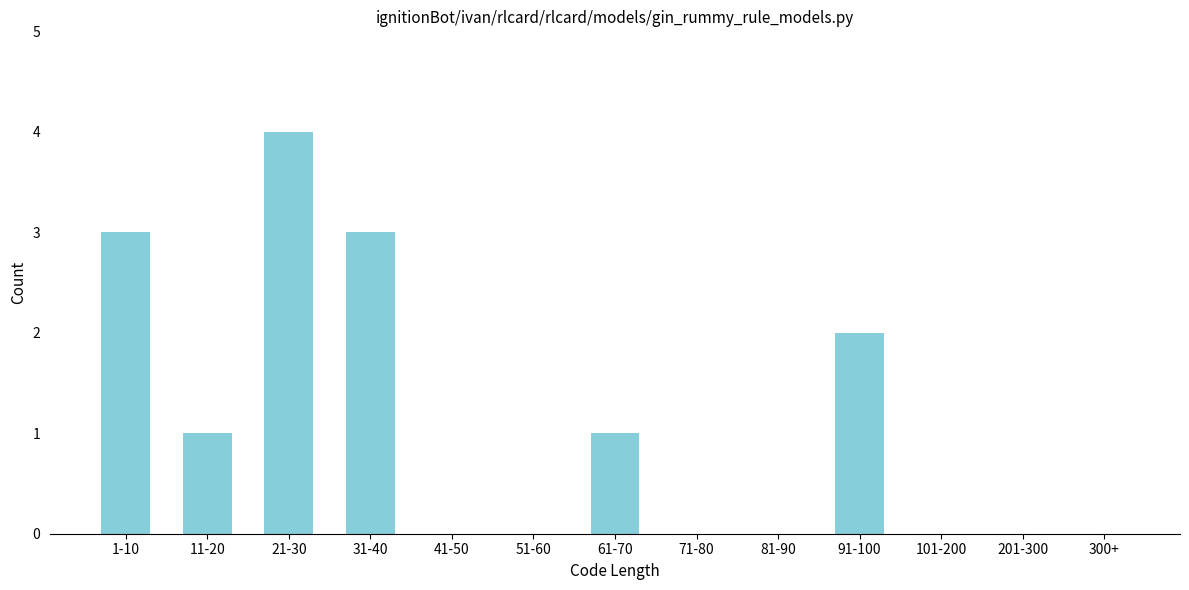

Reading right to left, list all the values displayed in this chart.

300+=0	201-300=0	101-200=0	91-100=2	81-90=0	71-80=0	61-70=1	51-60=0	41-50=0	31-40=3	21-30=4	11-20=1	1-10=3